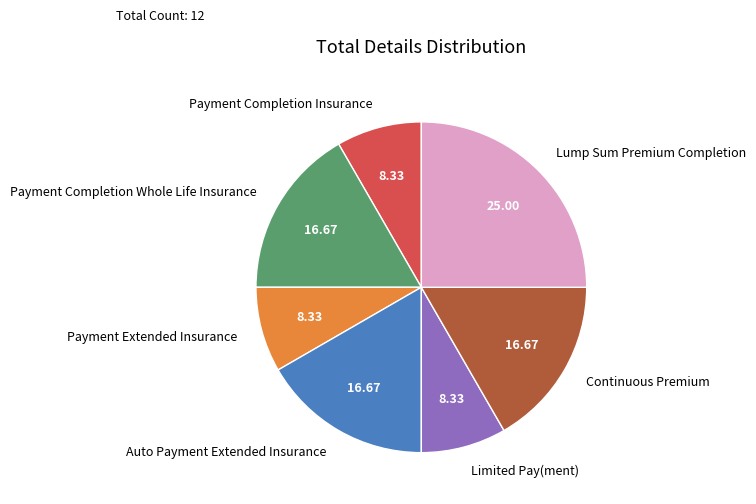

Is Payment Extended Insurance the majority of the pie?

No